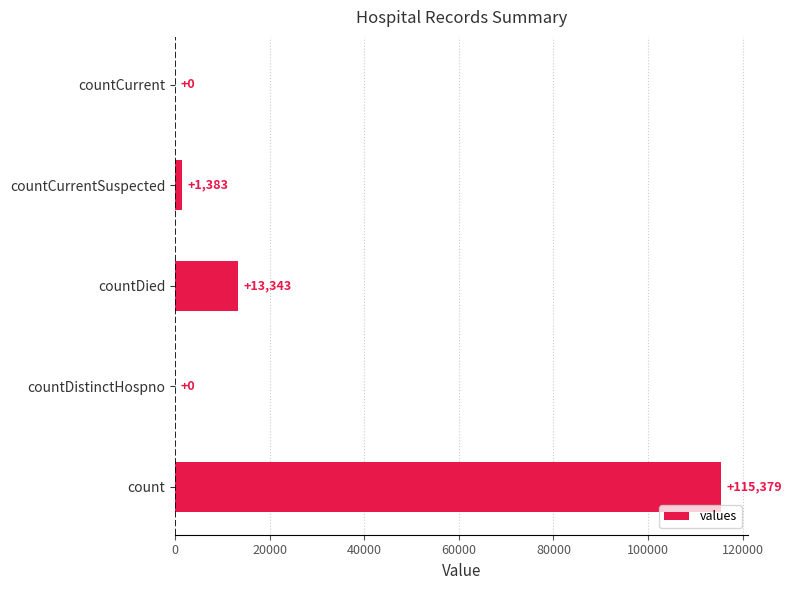

Are the bars horizontal?

Yes